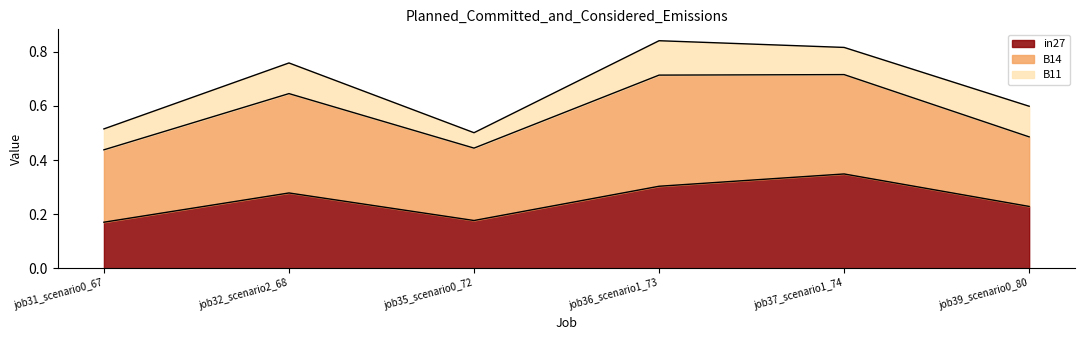

Does the chart have visible grid lines?

No